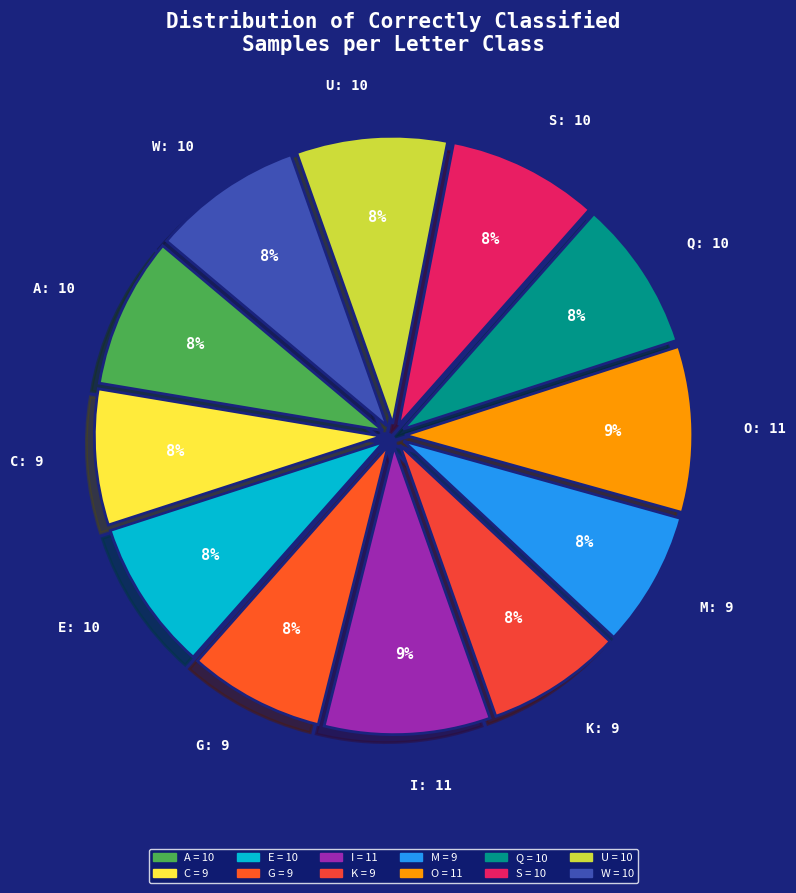

How many slices are in this pie chart?

12